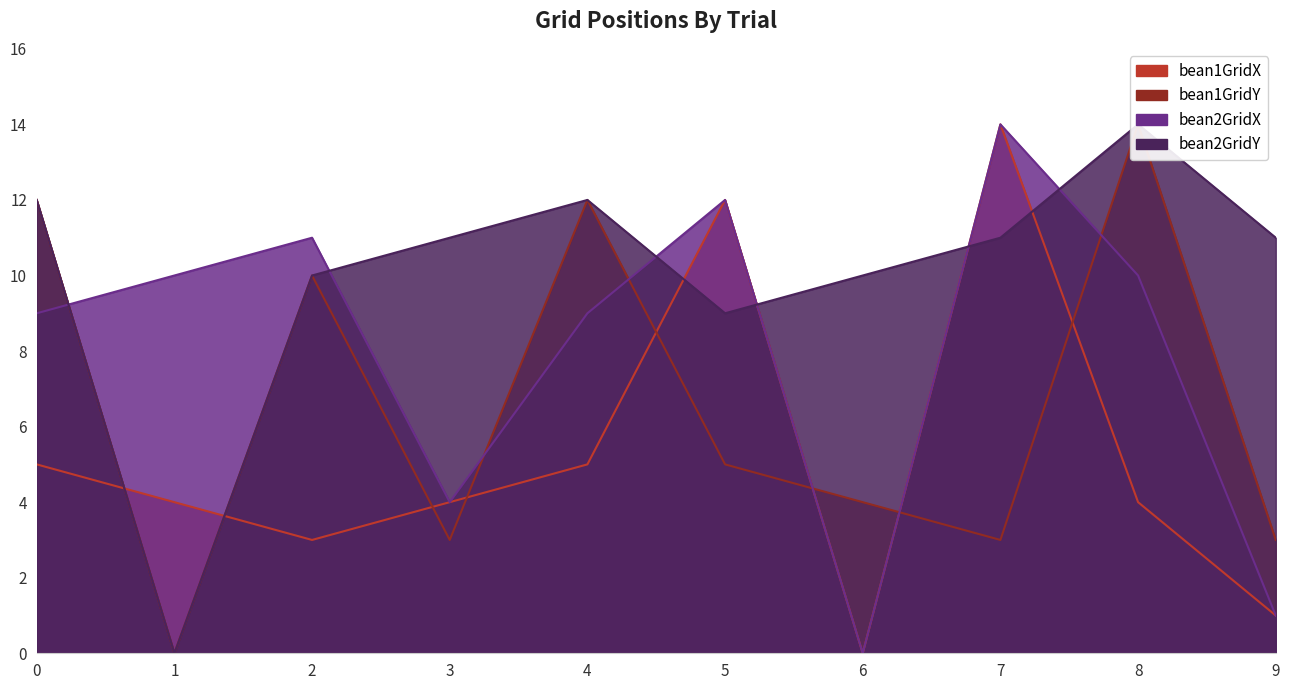

How many interior local peaks does the bean1GridY series have?

3